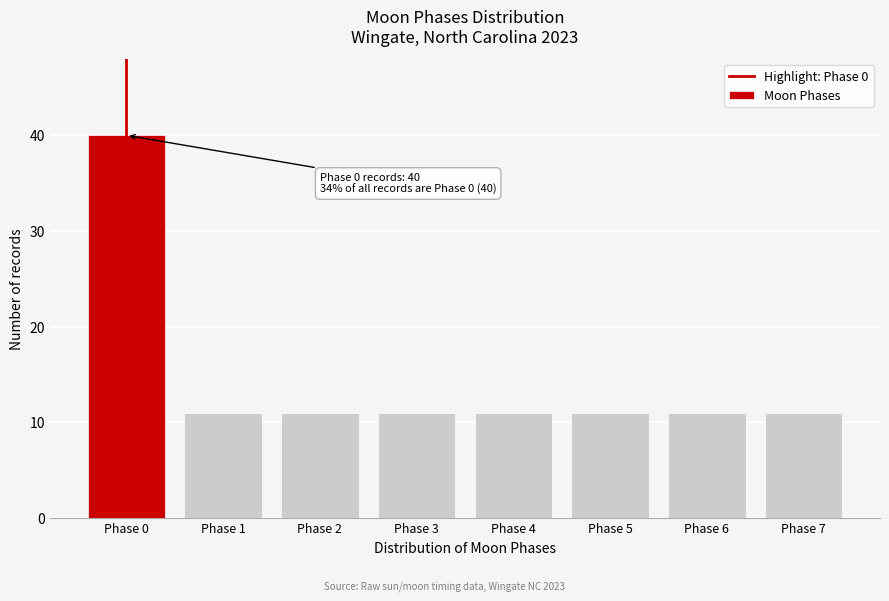

Reading left to right, list all the values displayed in this chart.

Phase 0=40	Phase 1=11	Phase 2=11	Phase 3=11	Phase 4=11	Phase 5=11	Phase 6=11	Phase 7=11